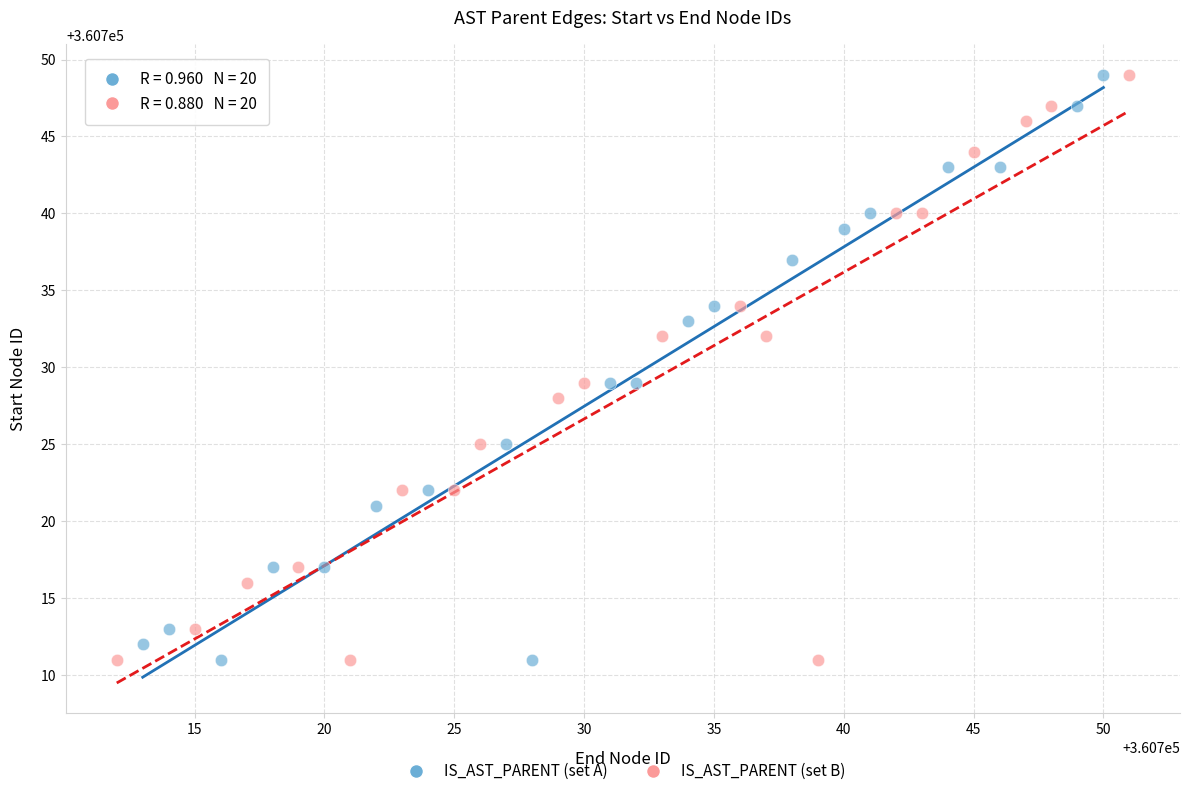

What are all the series names shown in the legend?

IS_AST_PARENT (set A), IS_AST_PARENT (set B)